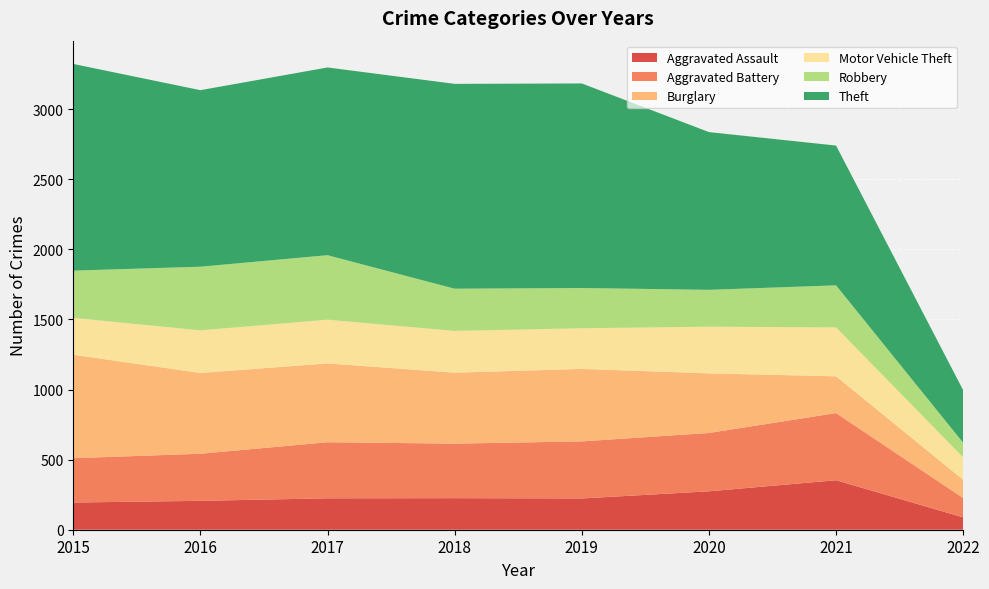

List the series in order of their peak value, lowest first.

Motor Vehicle Theft, Aggravated Assault, Robbery, Aggravated Battery, Burglary, Theft